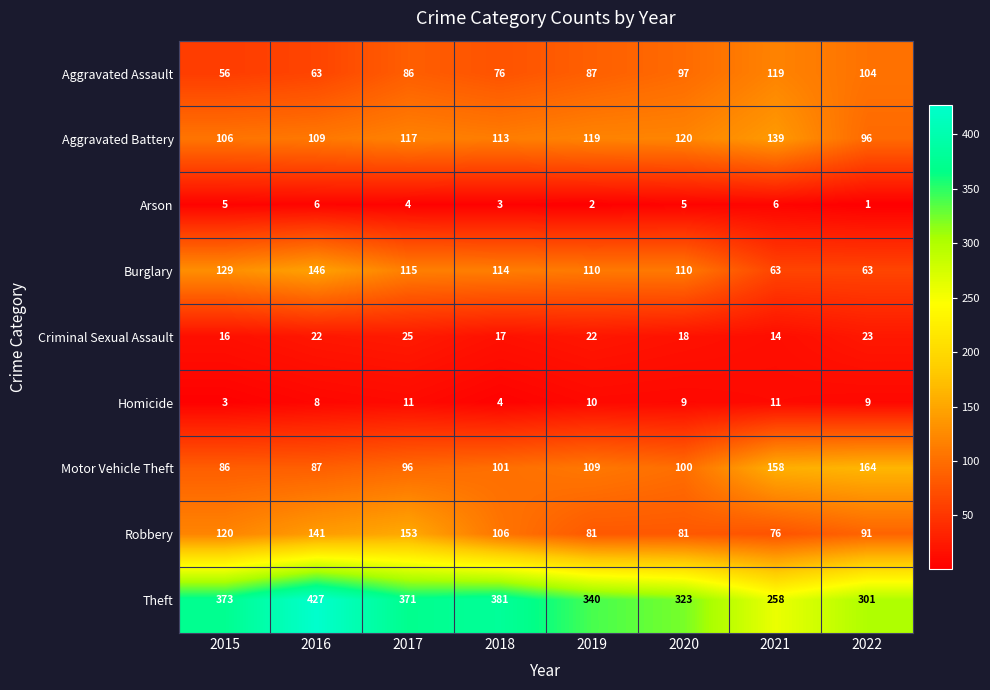

What is the sum of all Criminal Sexual Assault values?

157